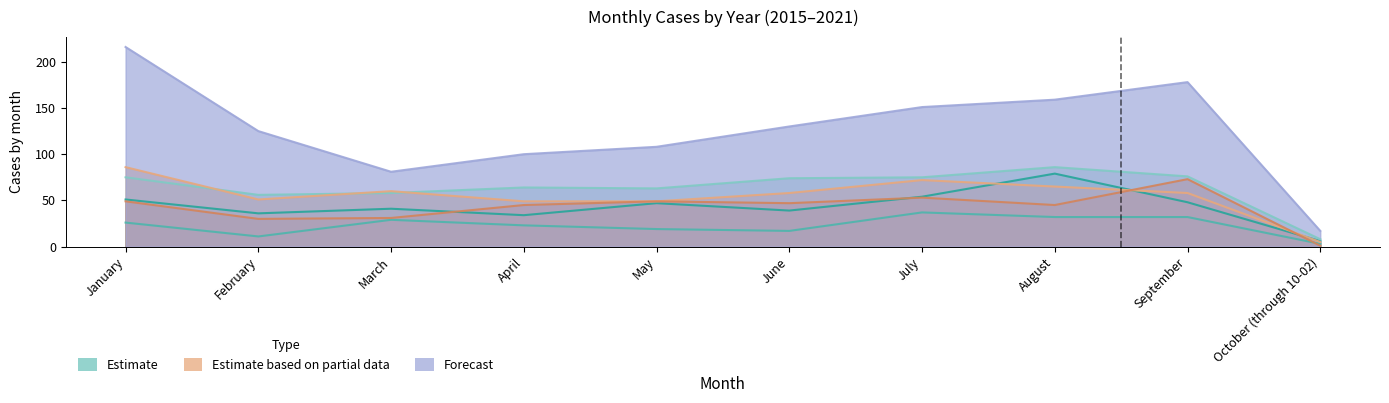

What is the label of the 1st point from the right?

October (through 10-02)